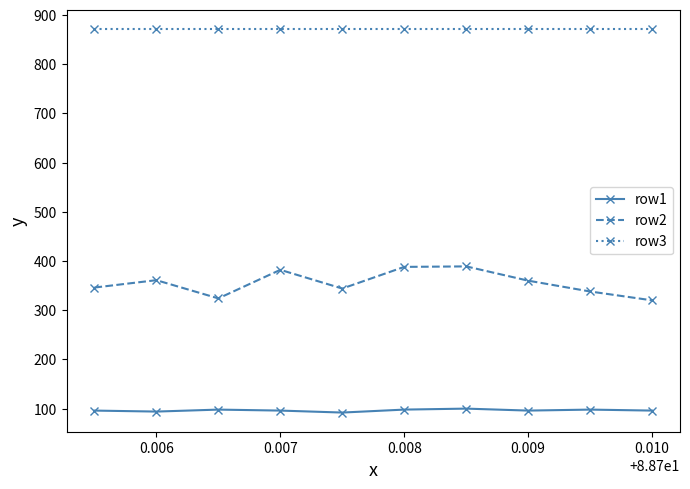

What is the value of the row3 point at the 5th from the left?

871.0